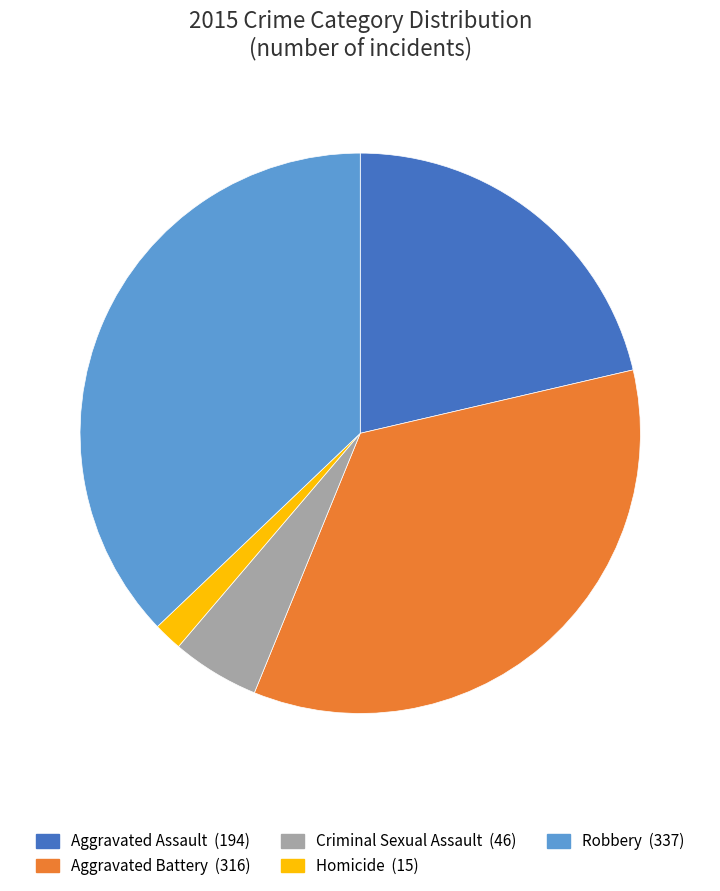

Which slice is the largest?

Robbery